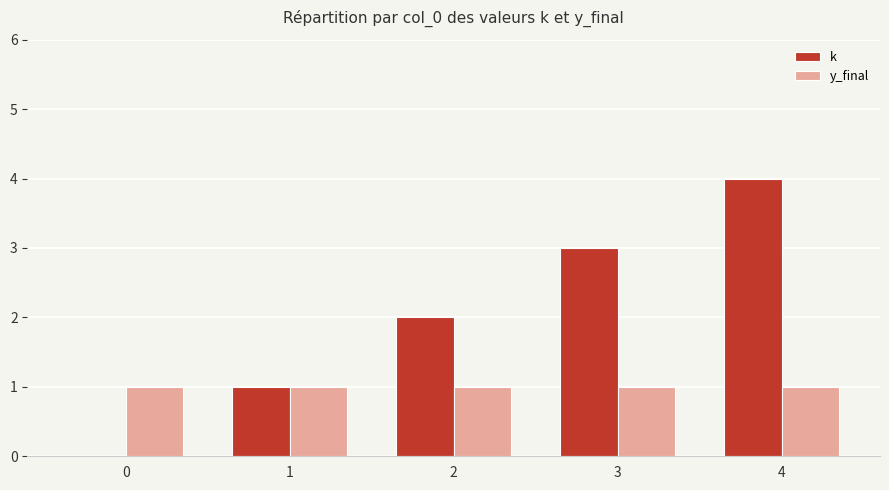

Is it true that y_final equals 1 at 3?

True